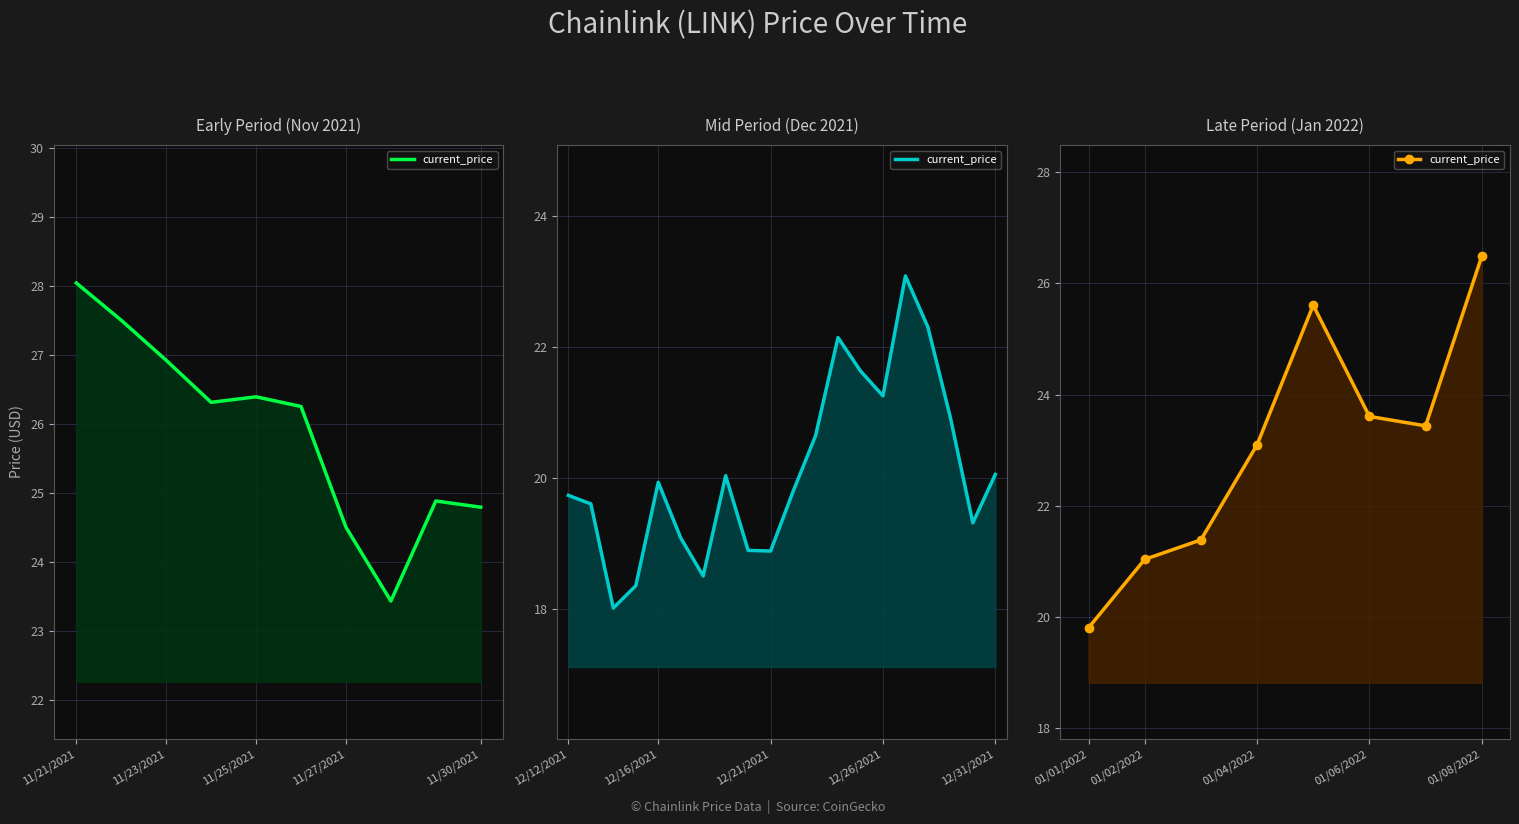

The value at 01/08/2022 is 26.5. True or false?

True